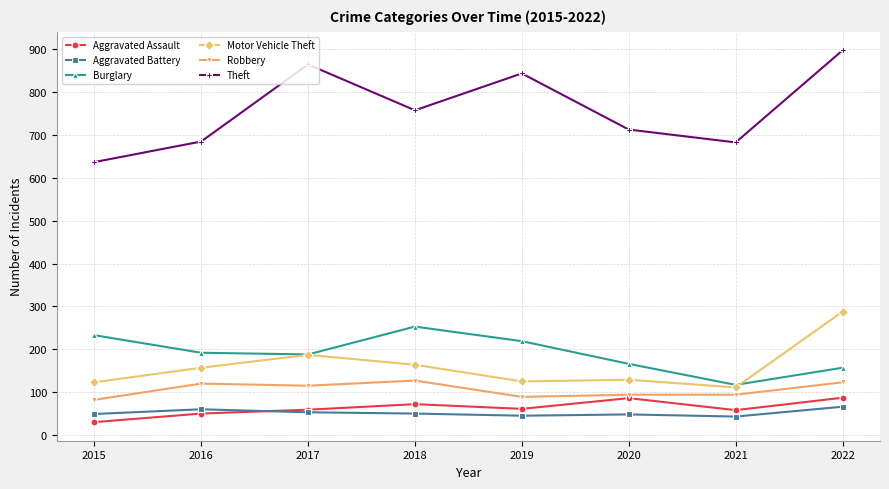

Is this an area chart (filled region under the line)?

No